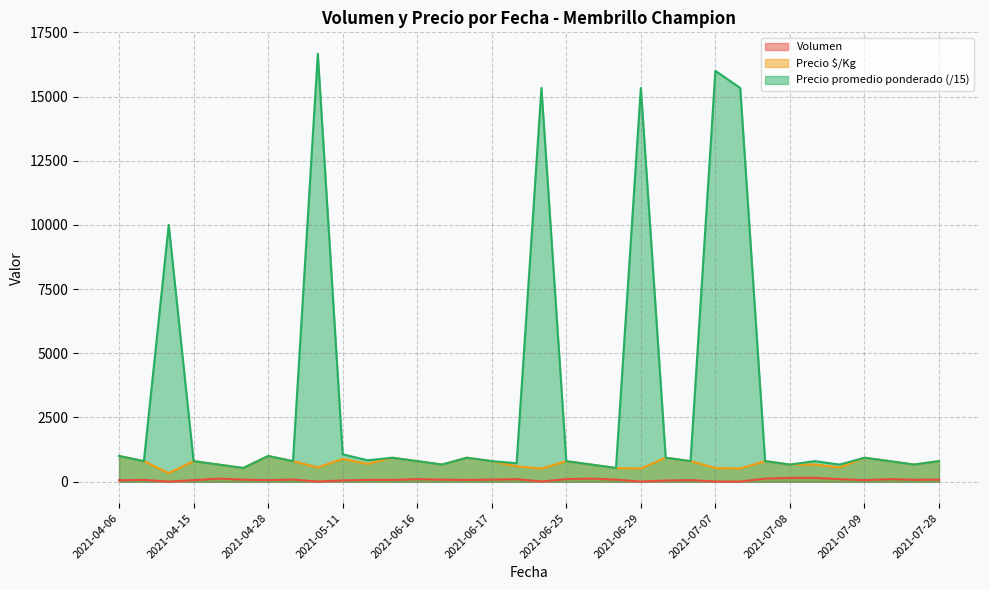

List the series in order of their overall mean, highest first.

Precio promedio ponderado (/15), Precio $/Kg, Volumen